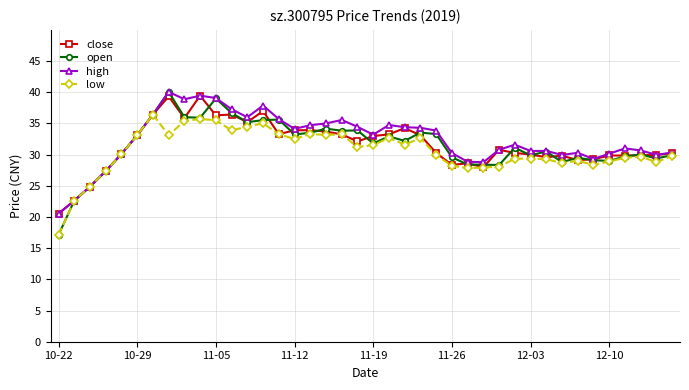

What is the maximum value for low?

36.4